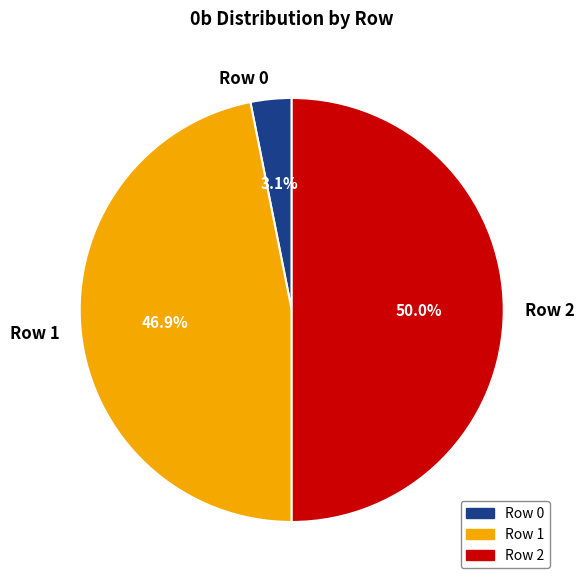

Between Row 0 and Row 2, which is larger?

Row 2